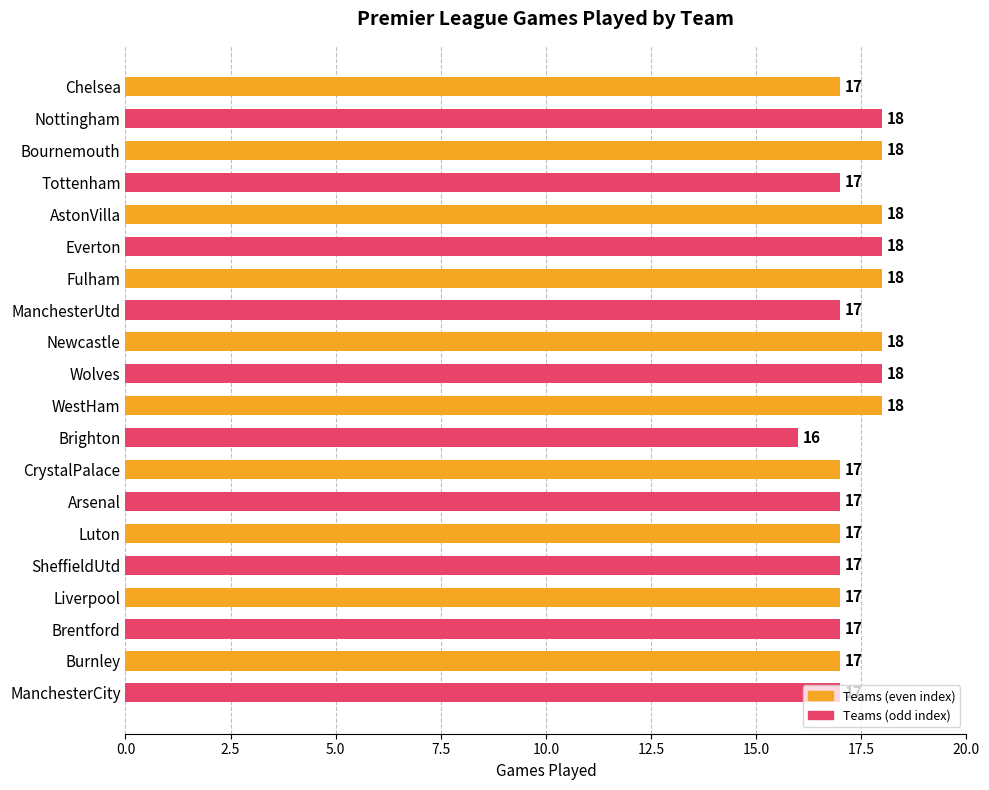

Is it true that the value at AstonVilla is 4?

False